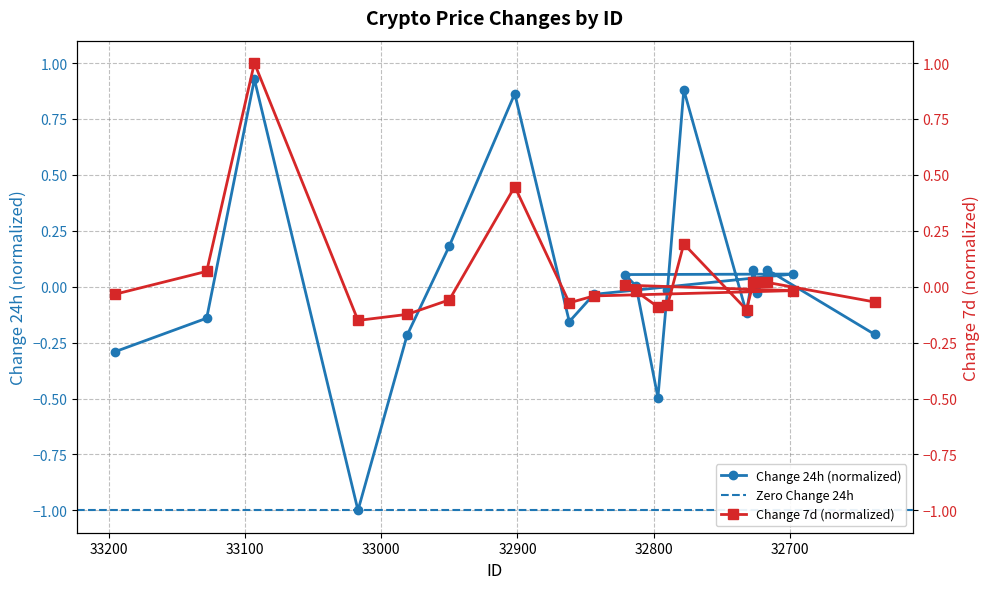

How many values in the Change 24h series exceed 0?

9